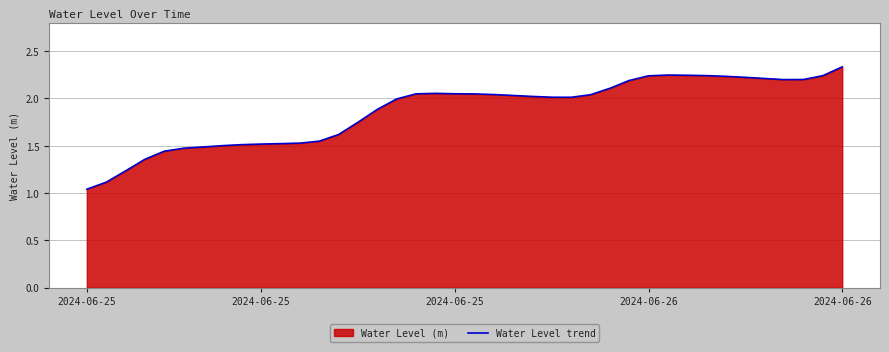

How many series are shown in this chart?

1